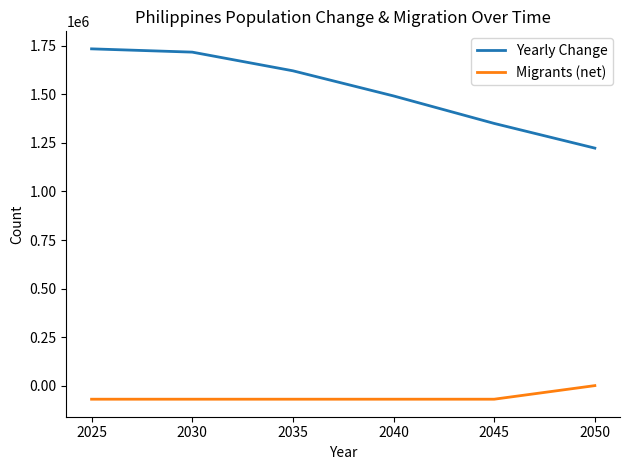

Rank the series by their average value, from highest to lowest.

Yearly Change, Migrants (net)